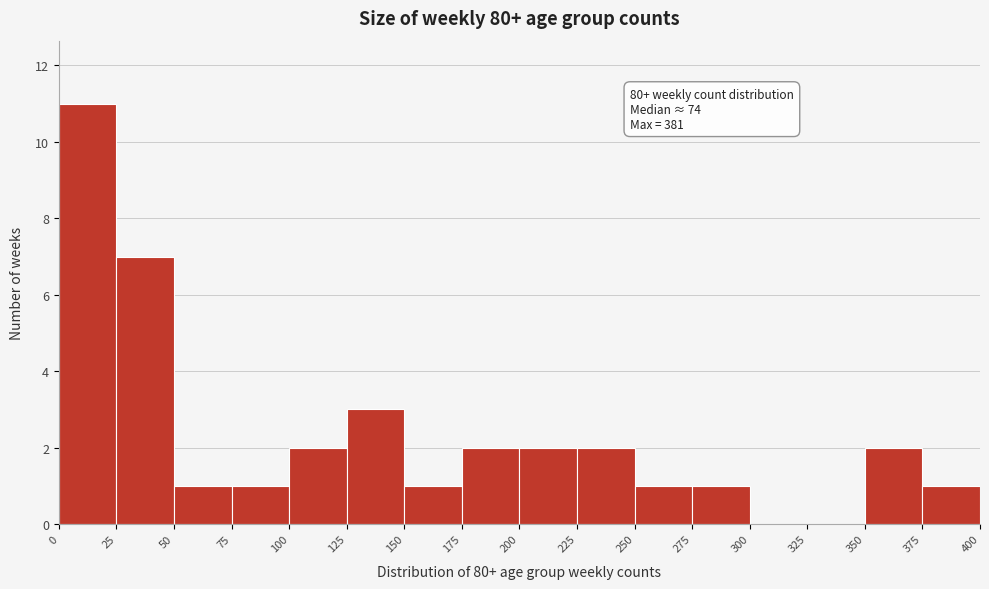

Over which range of the x-axis is the bar tallest?

0 to 25